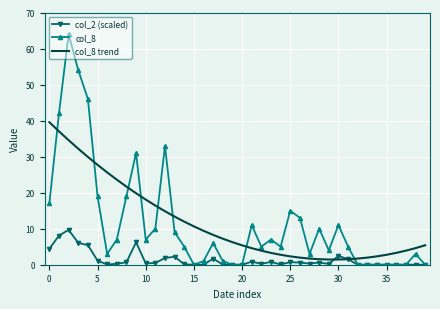

Which series has the largest range (max minus min)?

col_8